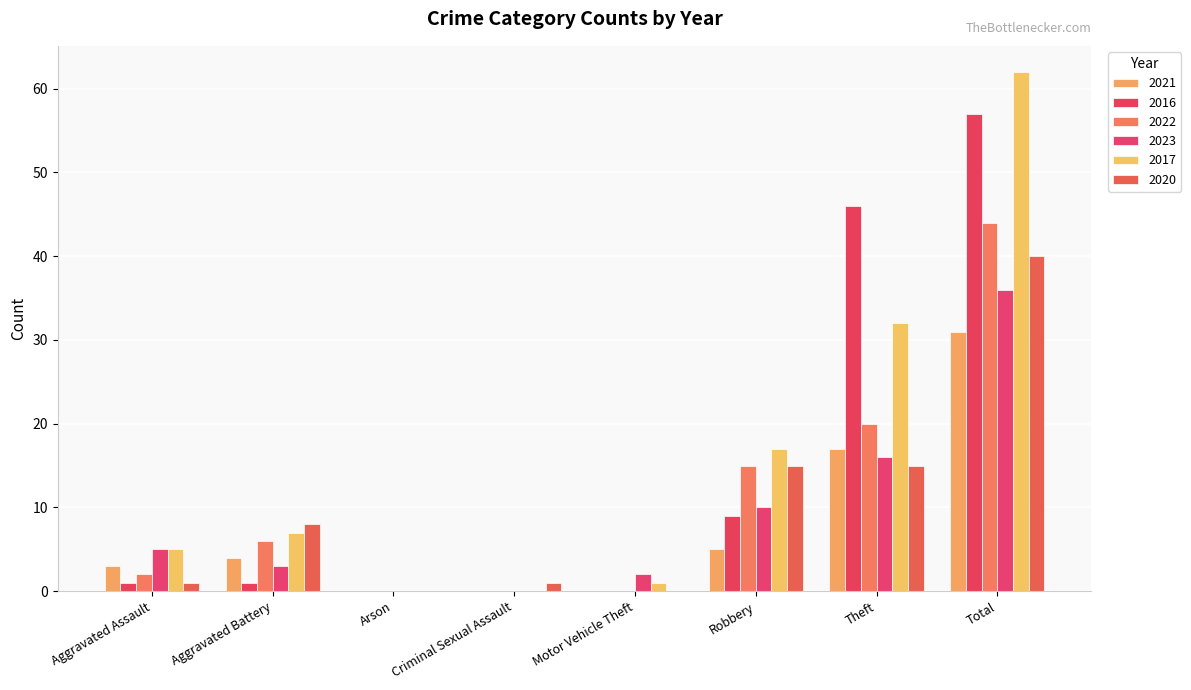

What is the difference between the maximum and minimum values in the 2020 series?

40